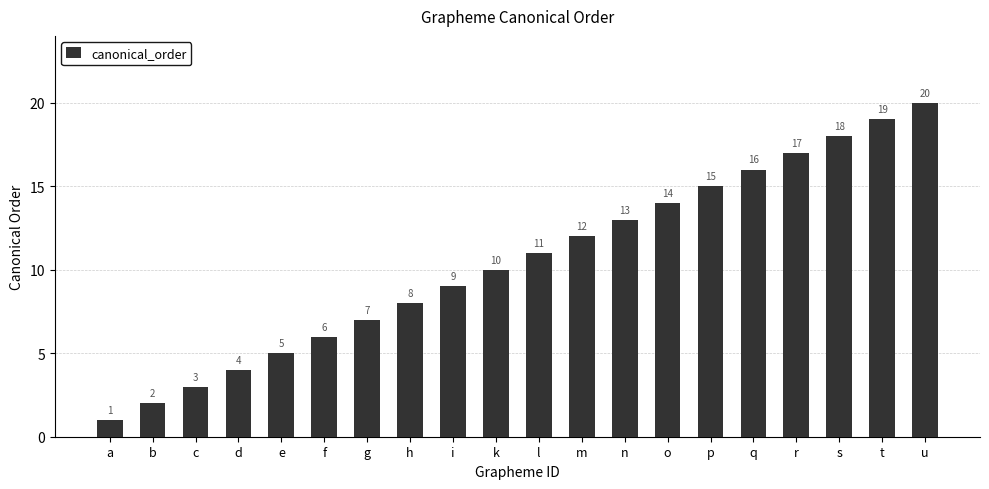

What is the sum of all values?

210